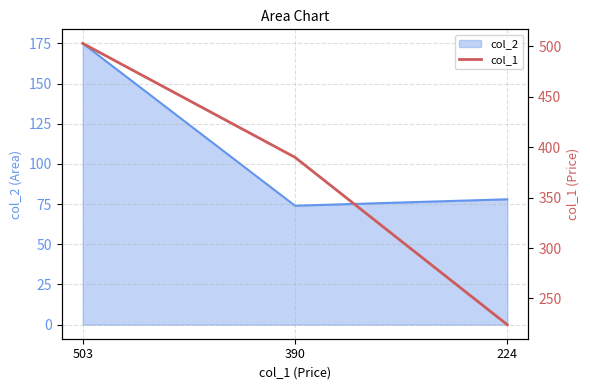

Which label corresponds to the smallest value in the chart?

224